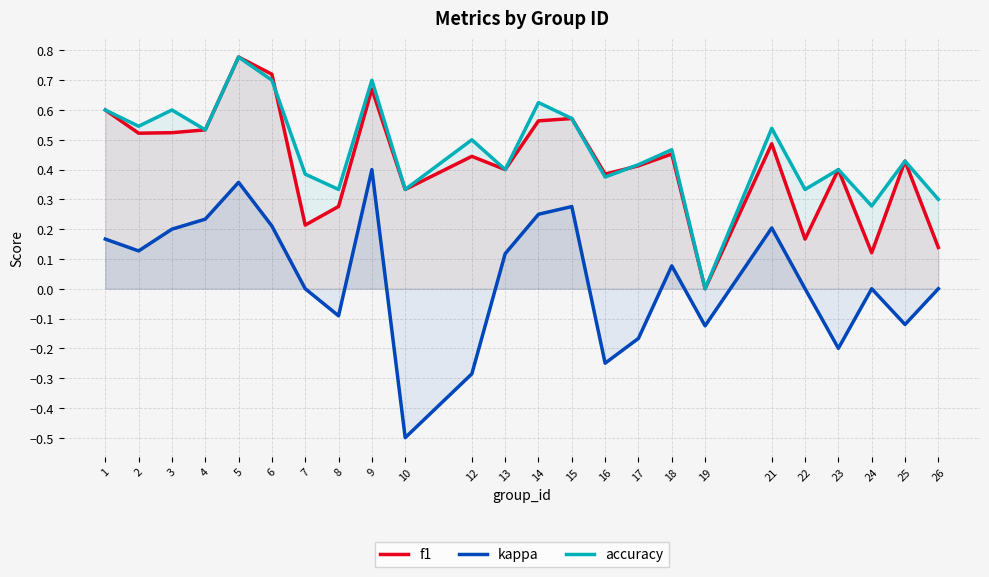

What is the difference between the highest and lowest values at 3?

0.4